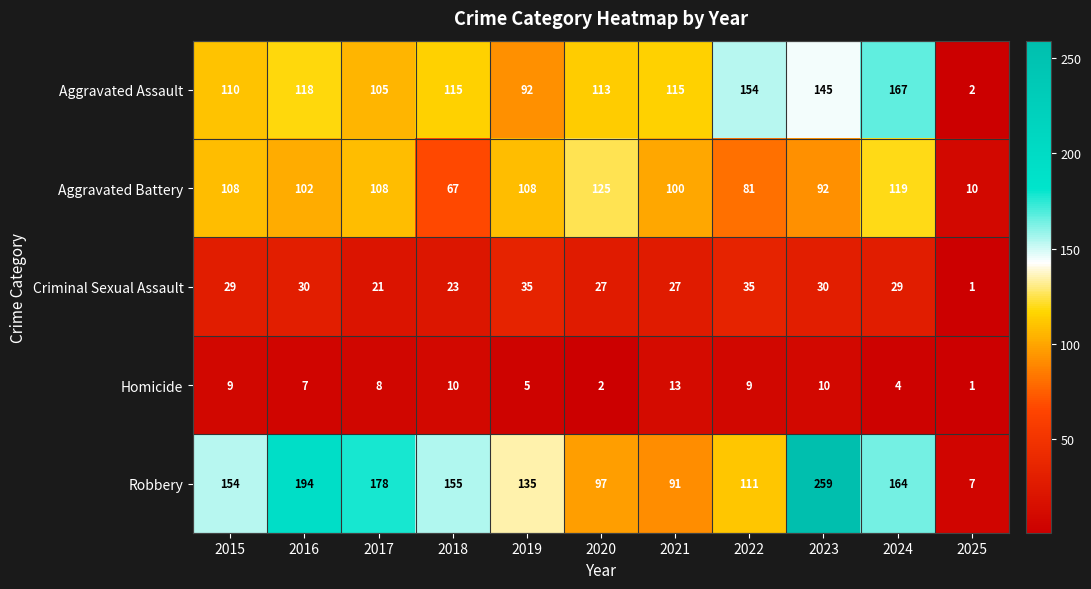

The Aggravated Assault series shows 115 at 2018. True or false?

True